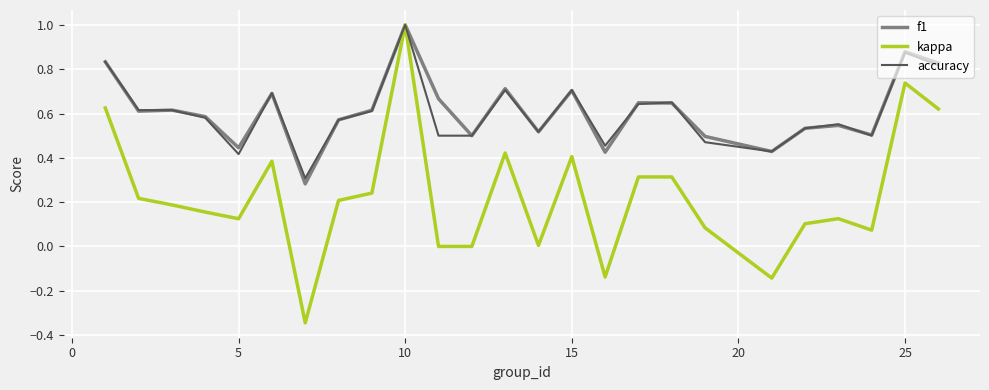

Which series has the widest spread of values?

kappa